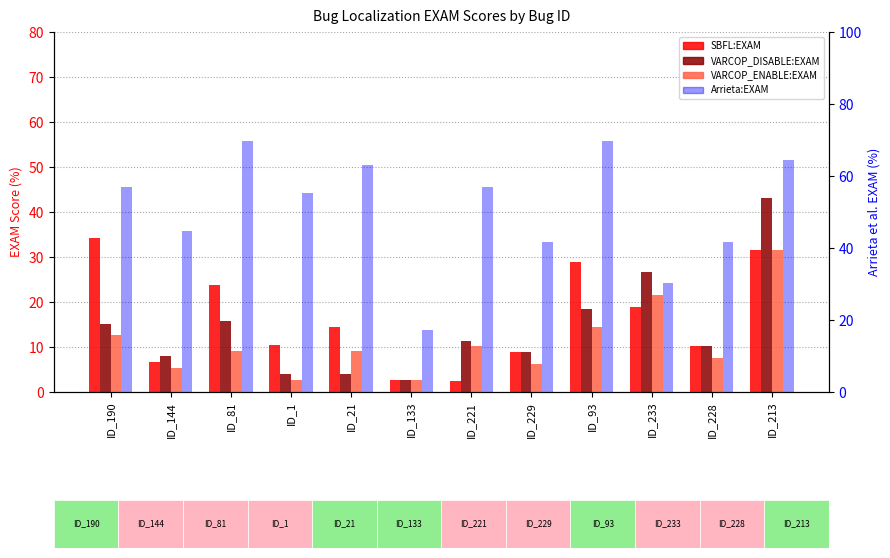

At which label is Arrieta:EXAM closest to 43?

ID_229